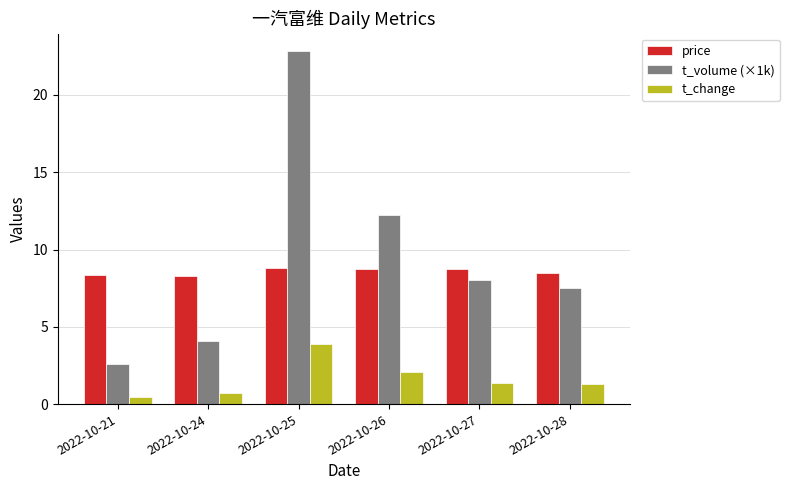

What is the greatest value displayed?

22.8